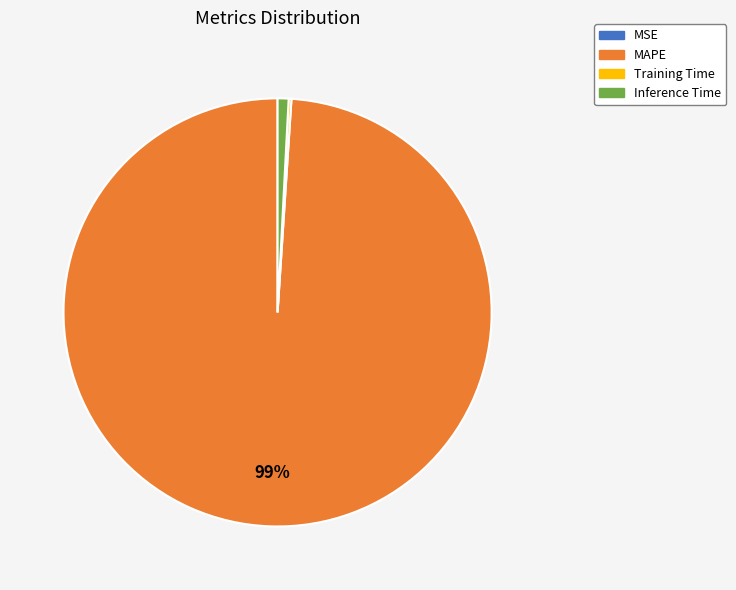

Which category has the biggest portion of the pie?

MAPE